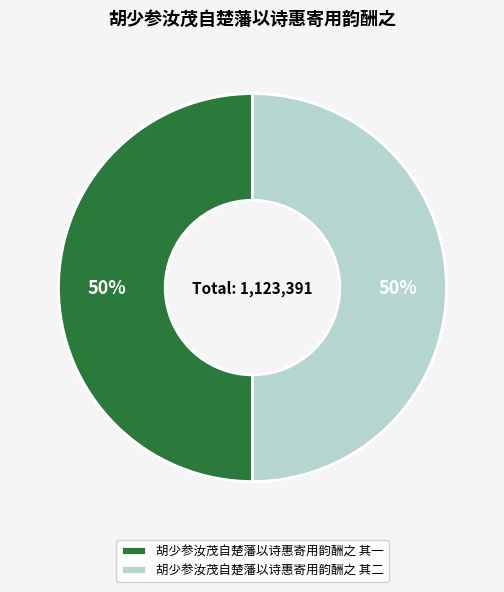

True or false: 胡少参汝茂自楚藩以诗惠寄用韵酬之 其二 accounts for 39% of the total.

False